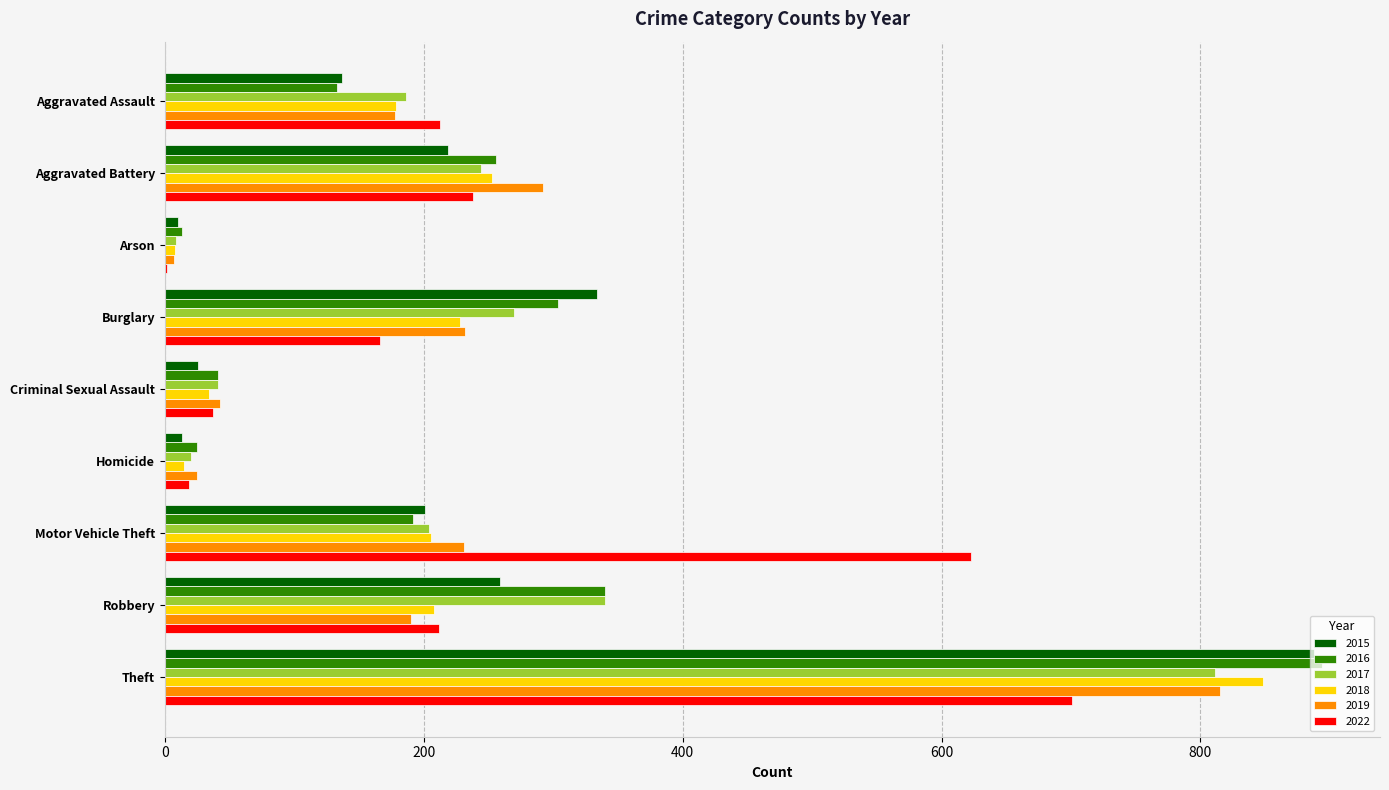

What are all the series names shown in the legend?

2015, 2016, 2017, 2018, 2019, 2022